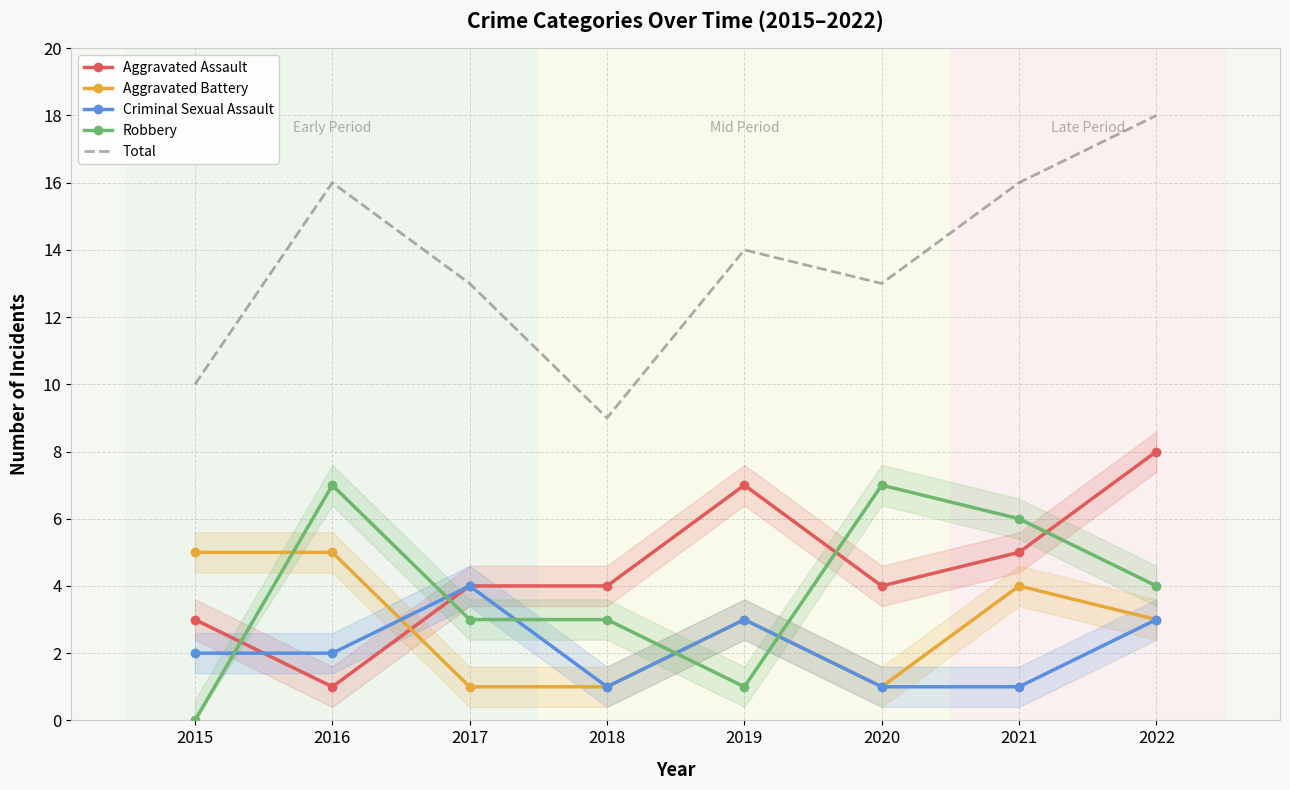

The Total series shows 25 at 2021. True or false?

False